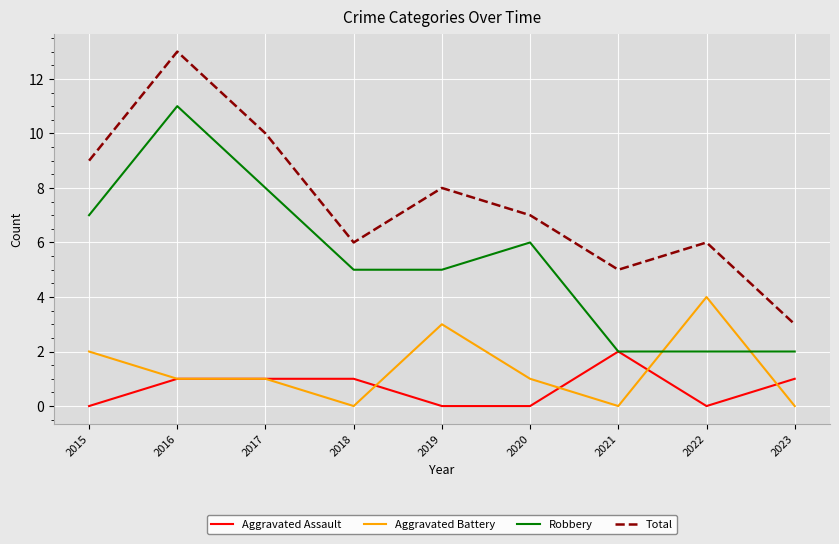

What is the average value of the Aggravated Battery series?

1